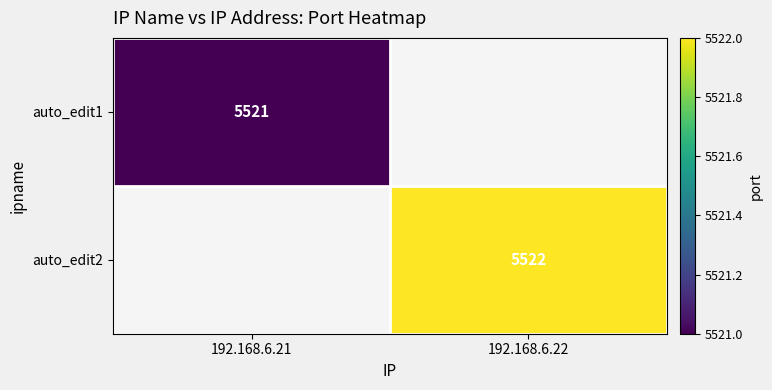

The value of auto_edit1 at 192.168.6.21 is 7615. True or false?

False